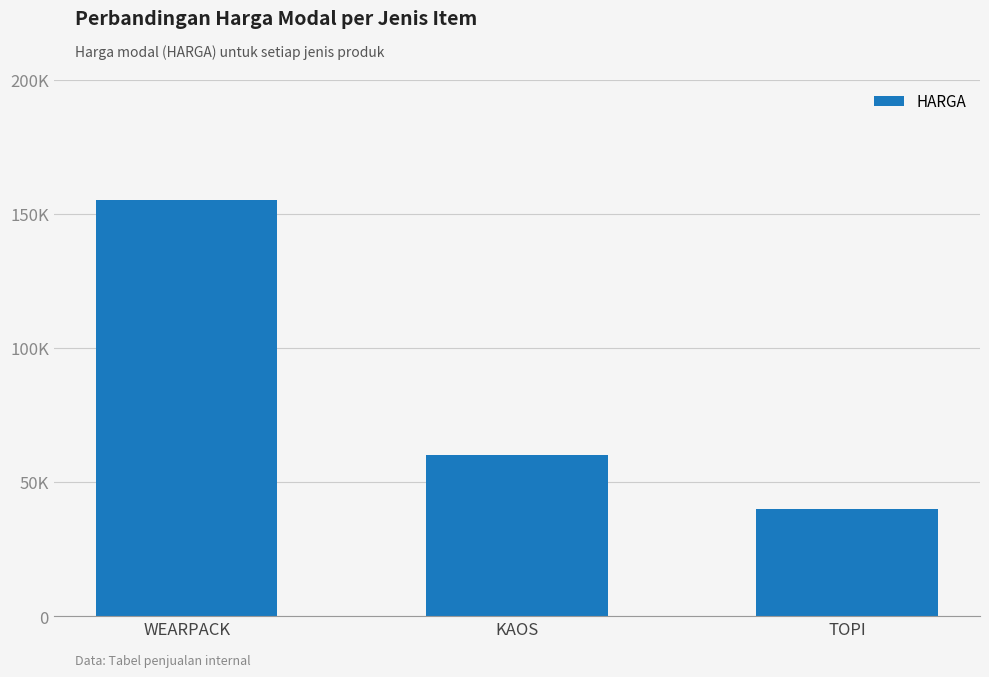

What is the sum of the values at WEARPACK and KAOS?

215000